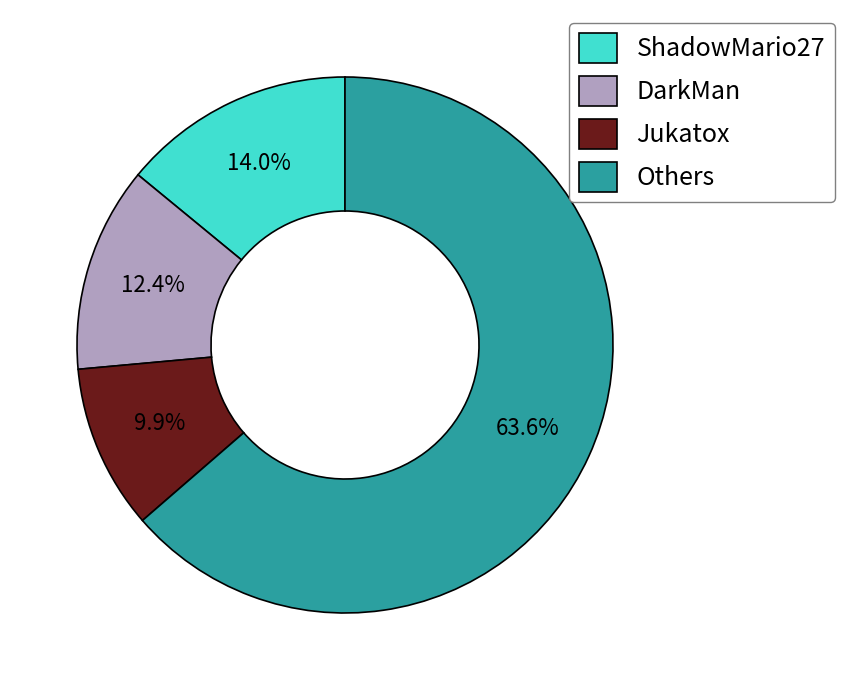

Does Others account for over 50% of the chart?

Yes